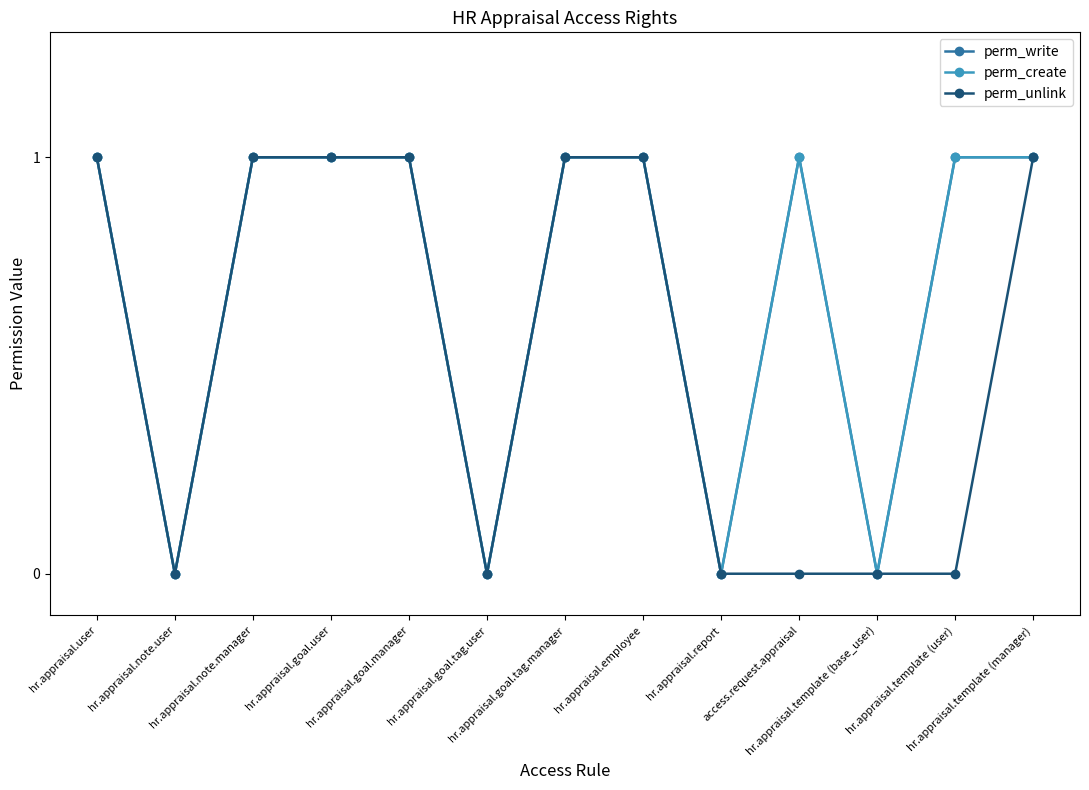

Which series has the largest range (max minus min)?

perm_write